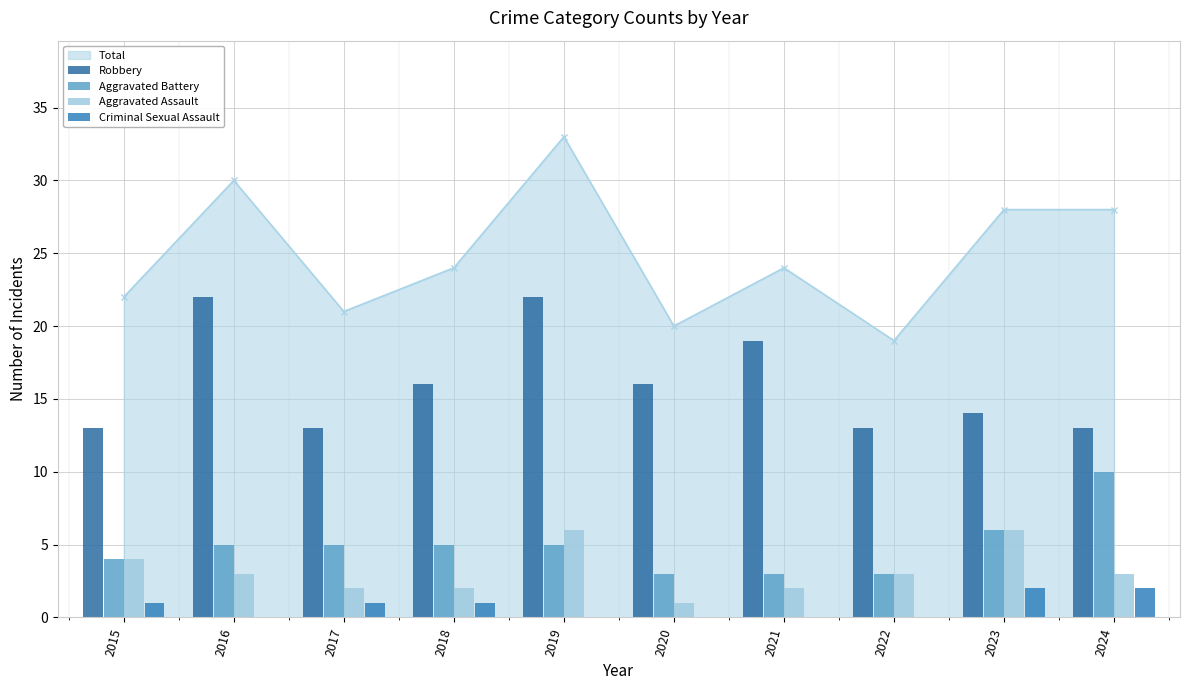

Which series has the largest total across all categories?

Robbery